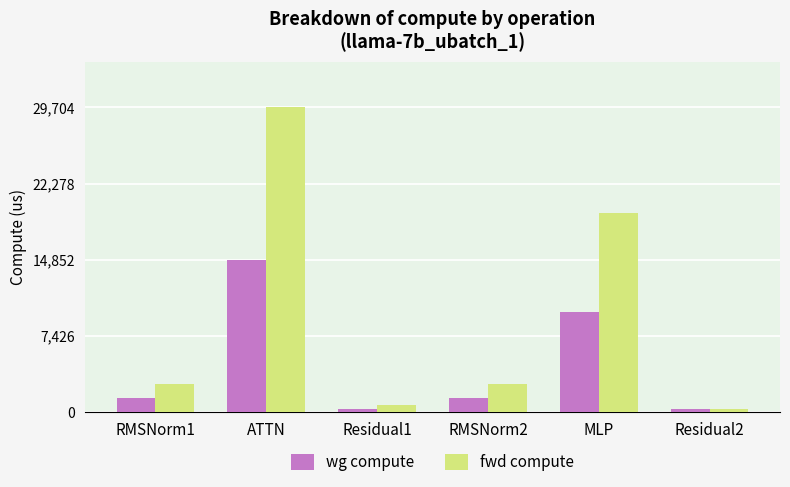

What is the approximate value of wg compute at RMSNorm2?

1382.2